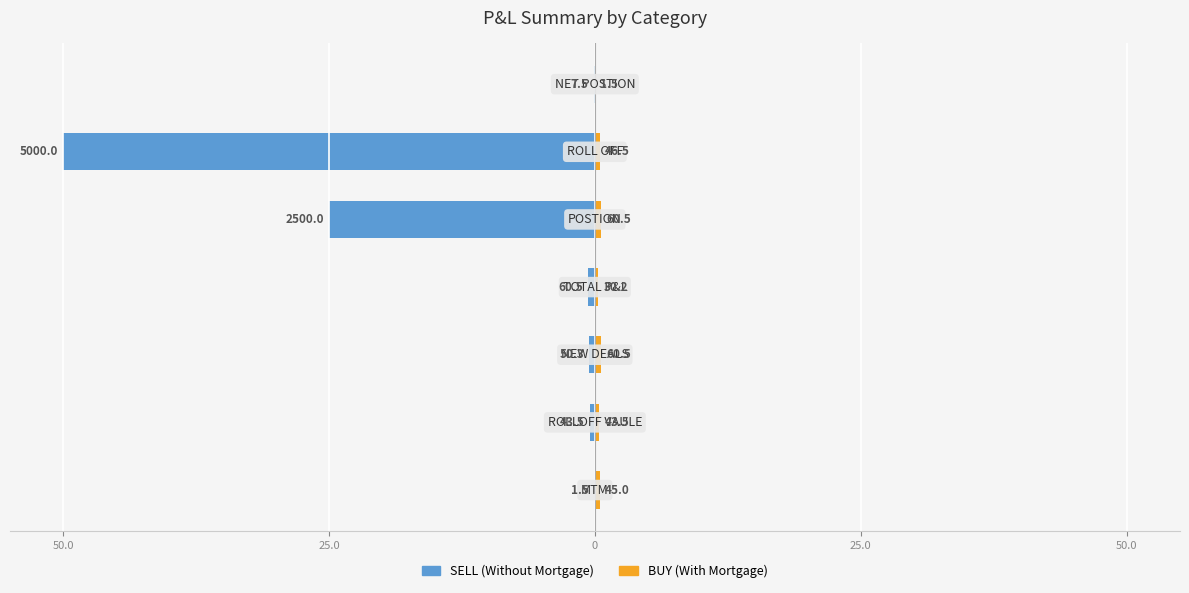

The SELL series shows -25.0 at 50.0. True or false?

True